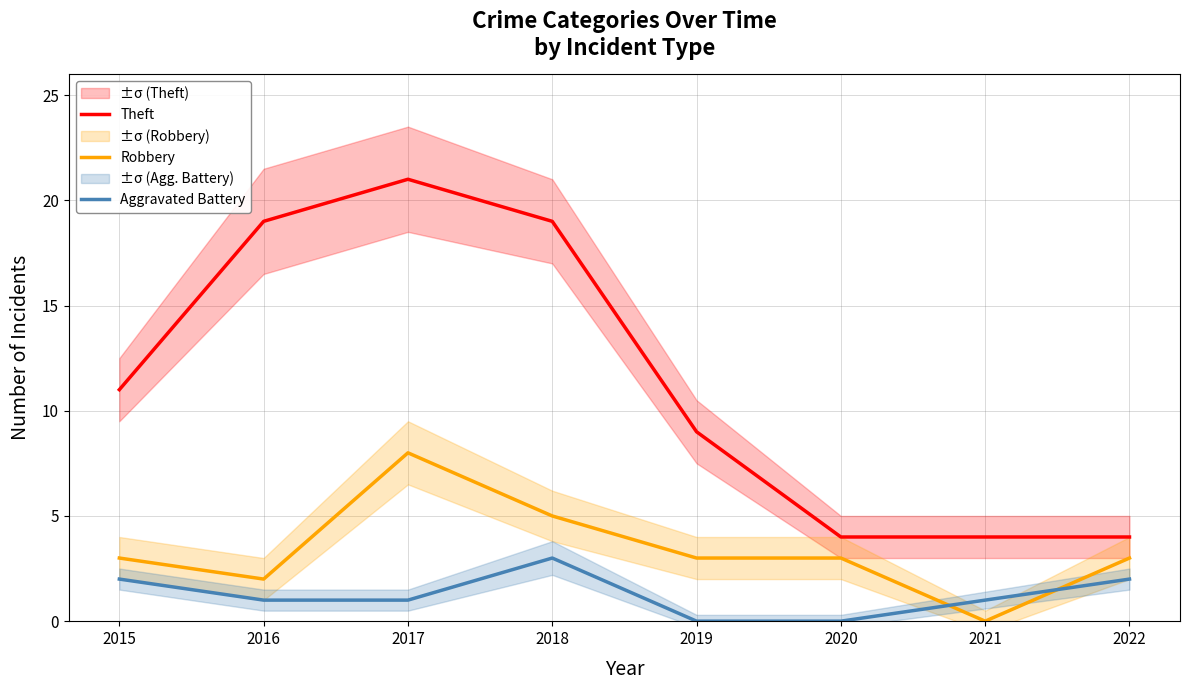

True or false: Aggravated Battery and Theft cross at least once.

False